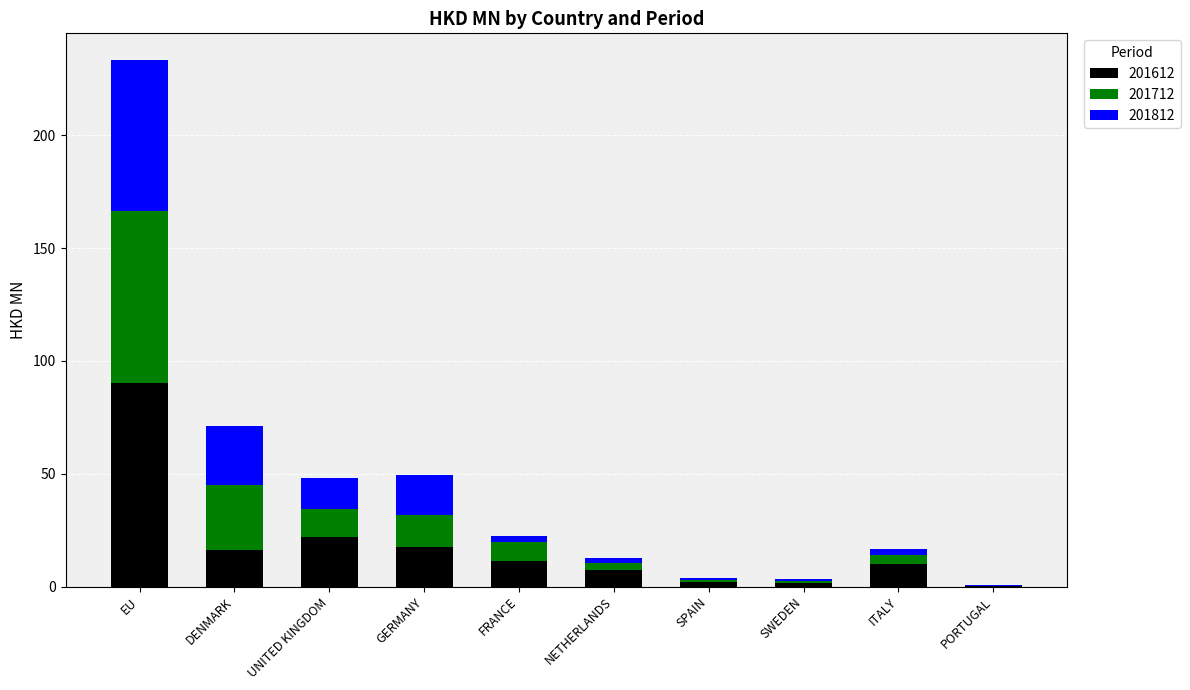

At which category is the sum across all series the highest?

EU